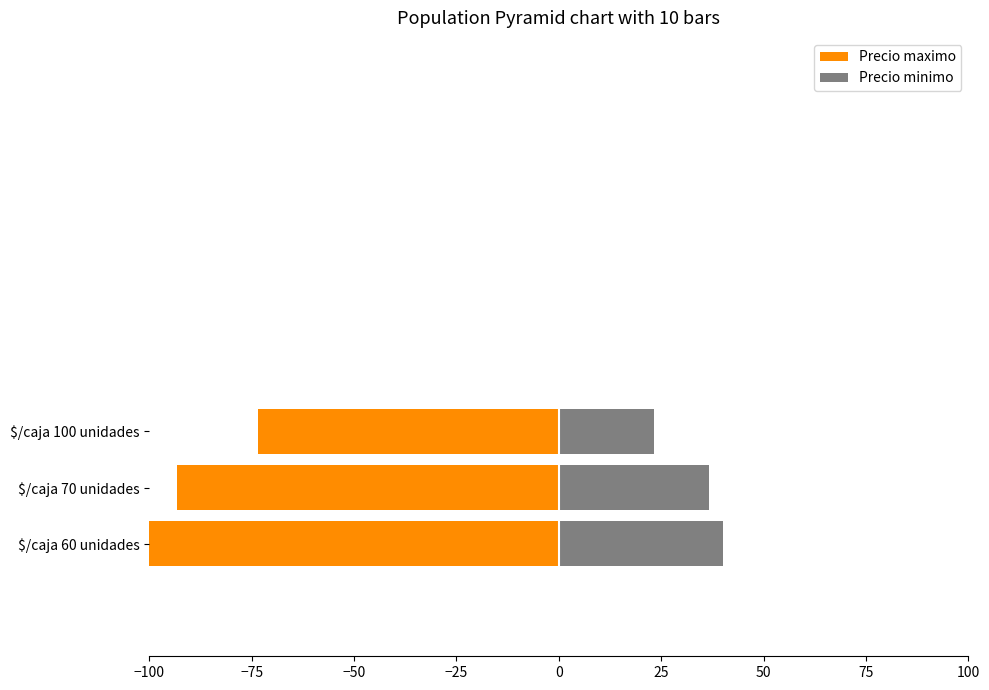

Does the chart contain any negative values?

Yes